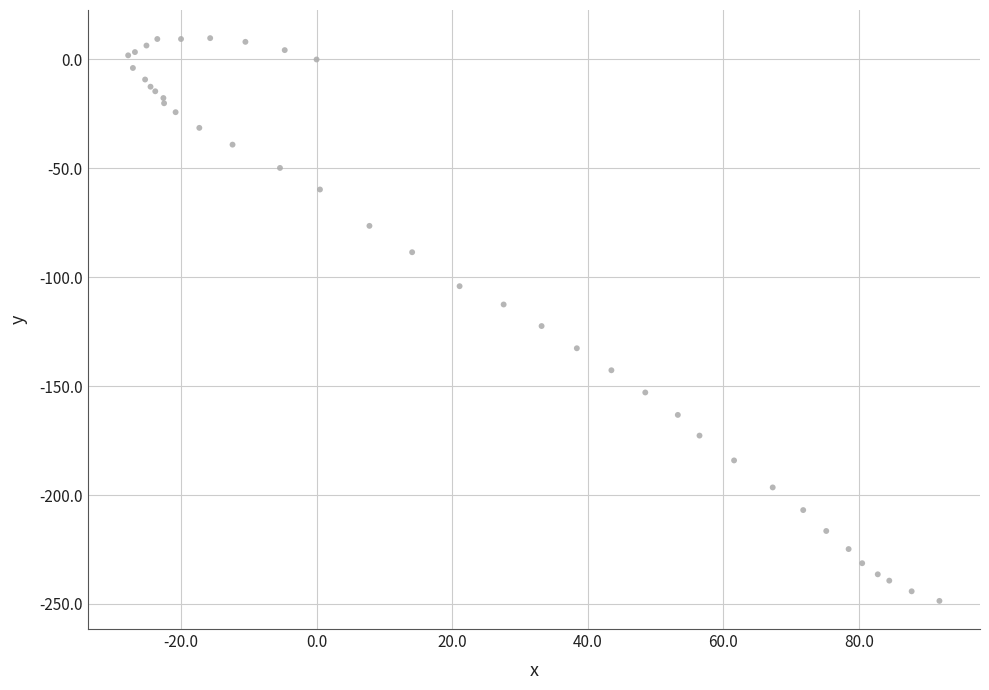

What Y value in the scatter plot is closest to -119?

-122.4